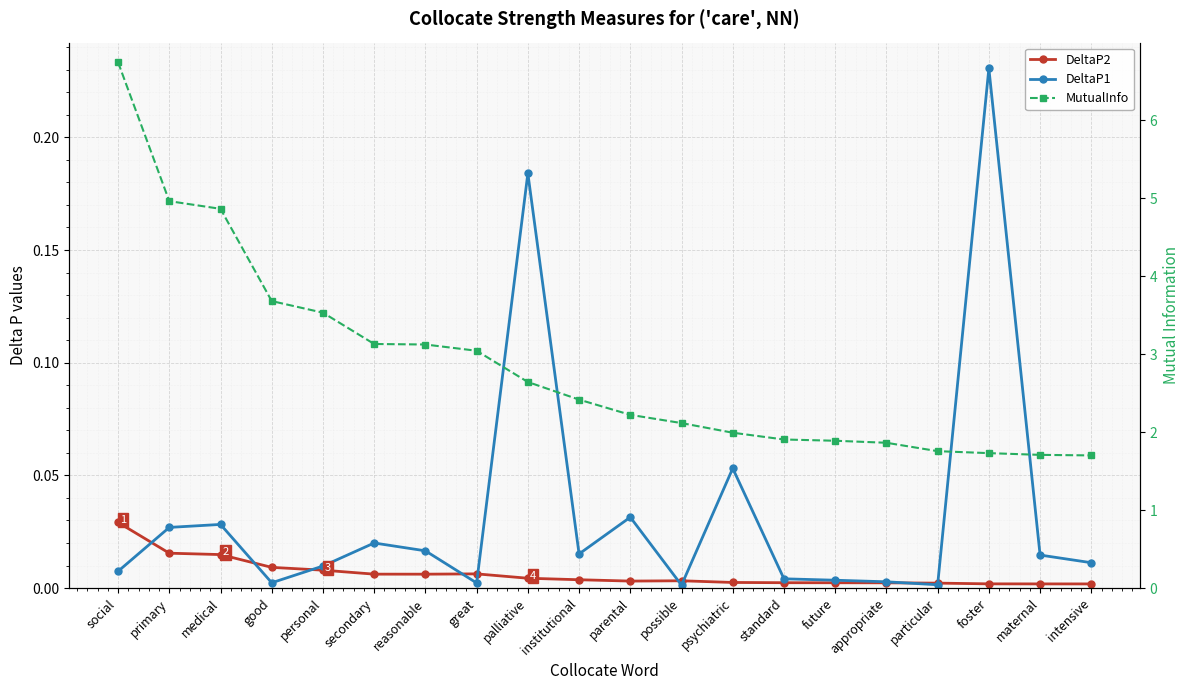

The DeltaP1 series shows 0.0 at secondary. True or false?

False